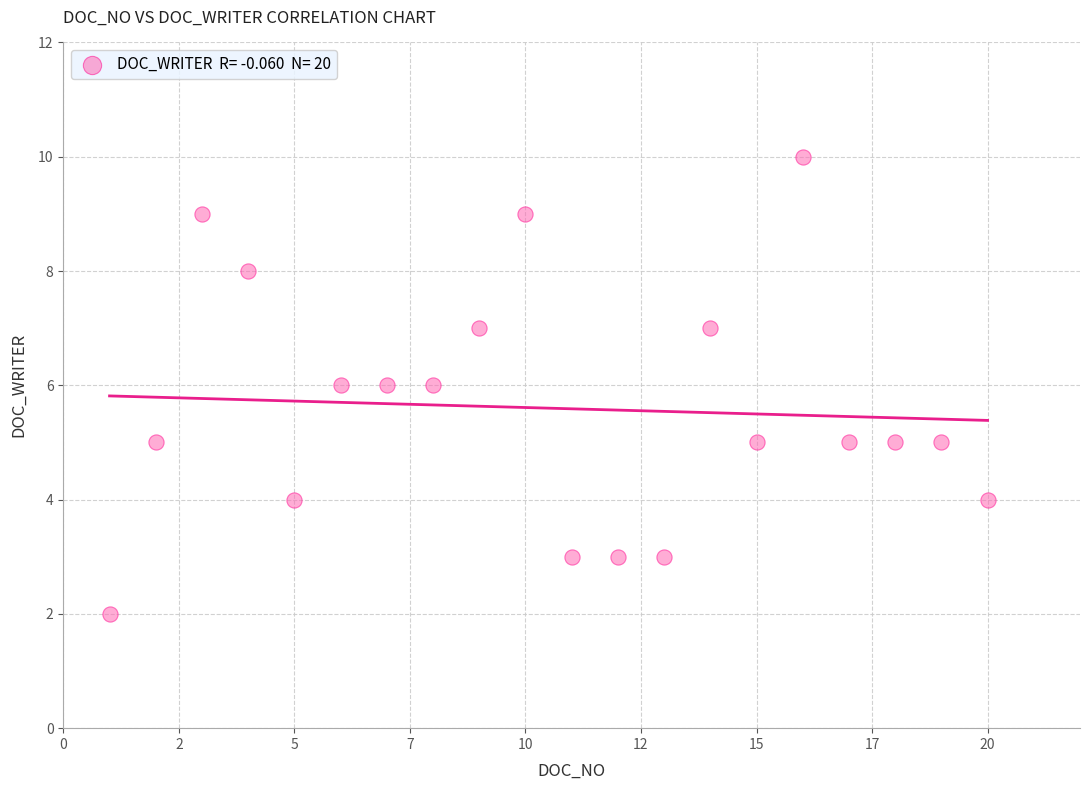

What is the range of X values (max minus min)?

19